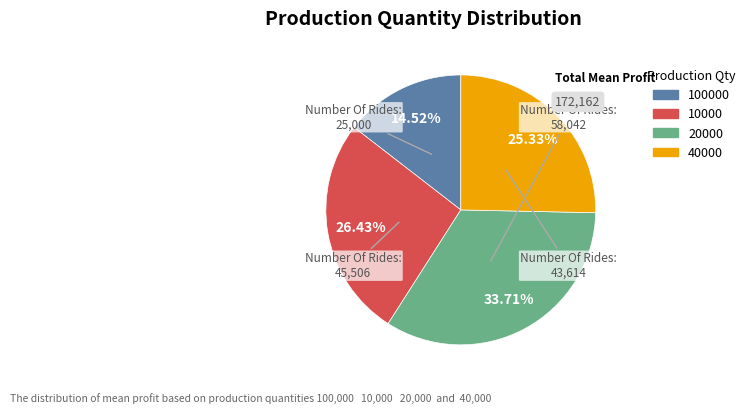

Does any single category account for the majority?

No